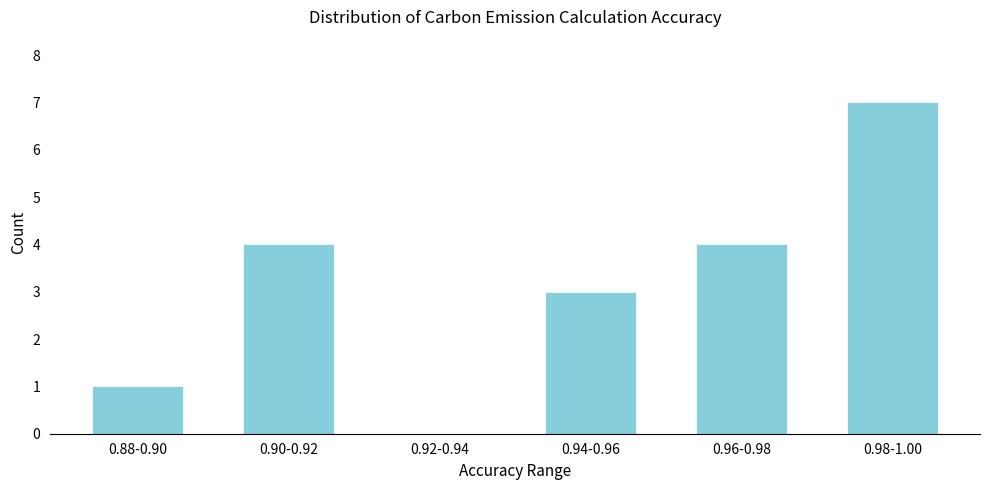

Reading right to left, extract all data points from this chart.

0.98-1.00=7	0.96-0.98=4	0.94-0.96=3	0.92-0.94=0	0.90-0.92=4	0.88-0.90=1